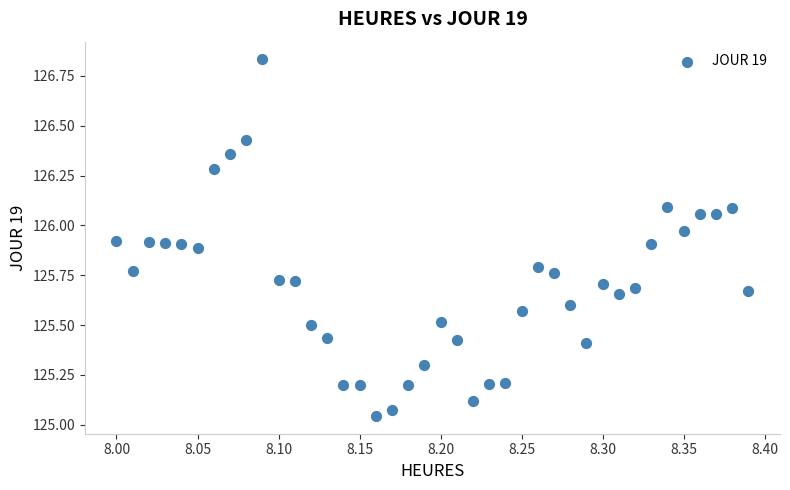

What is the range of Y values (max minus min)?

1.8